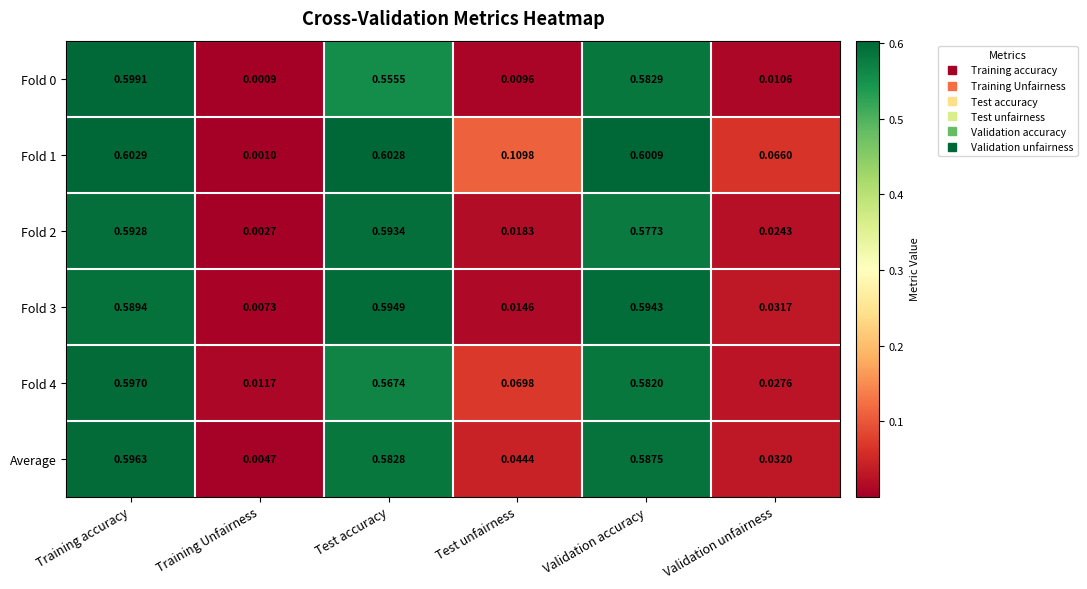

Which series has the largest range (max minus min)?

Fold 1